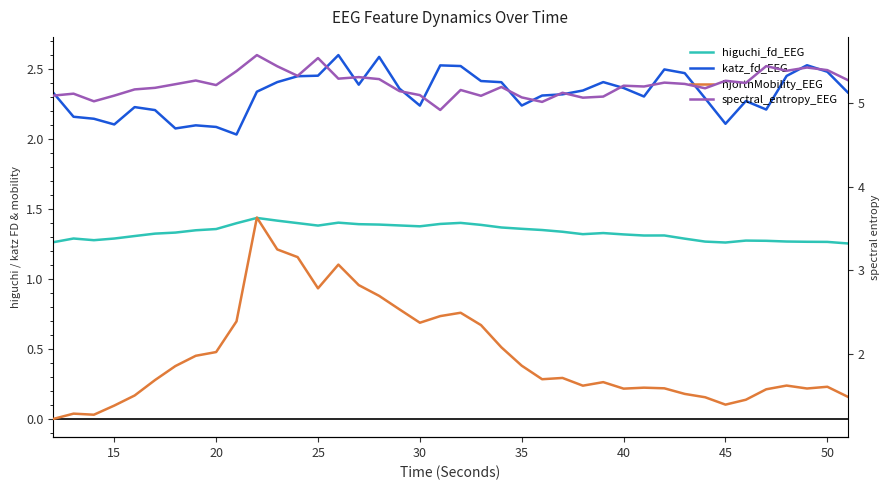

In higuchi_fd_EEG, how many points are lower than both neighbors (excluding endpoints)?

6